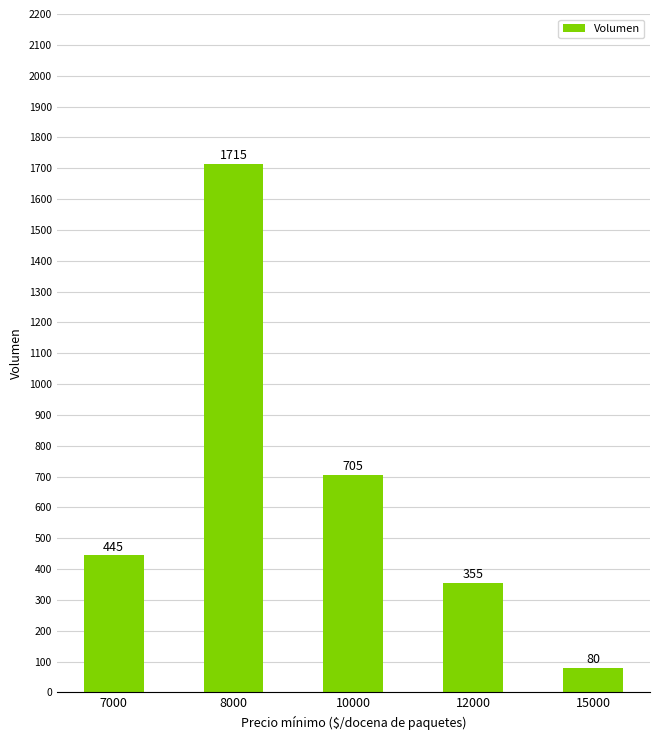

List the labels in order of value, smallest first.

15000, 12000, 7000, 10000, 8000